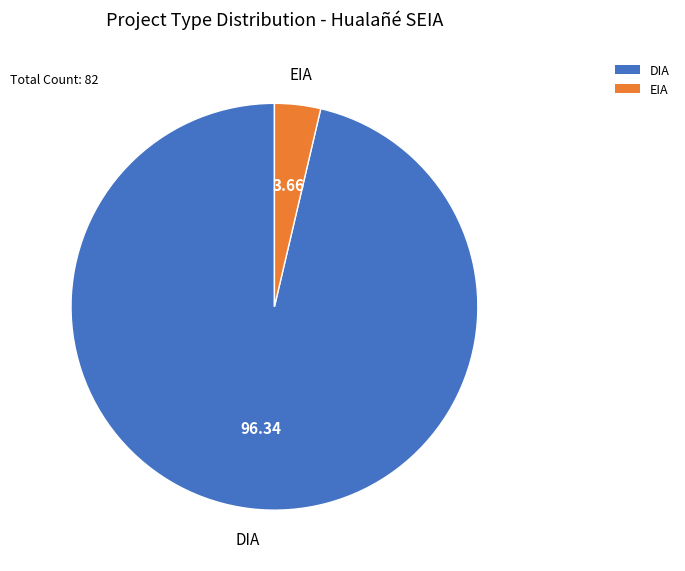

Is the sum of DIA and EIA greater than half?

Yes